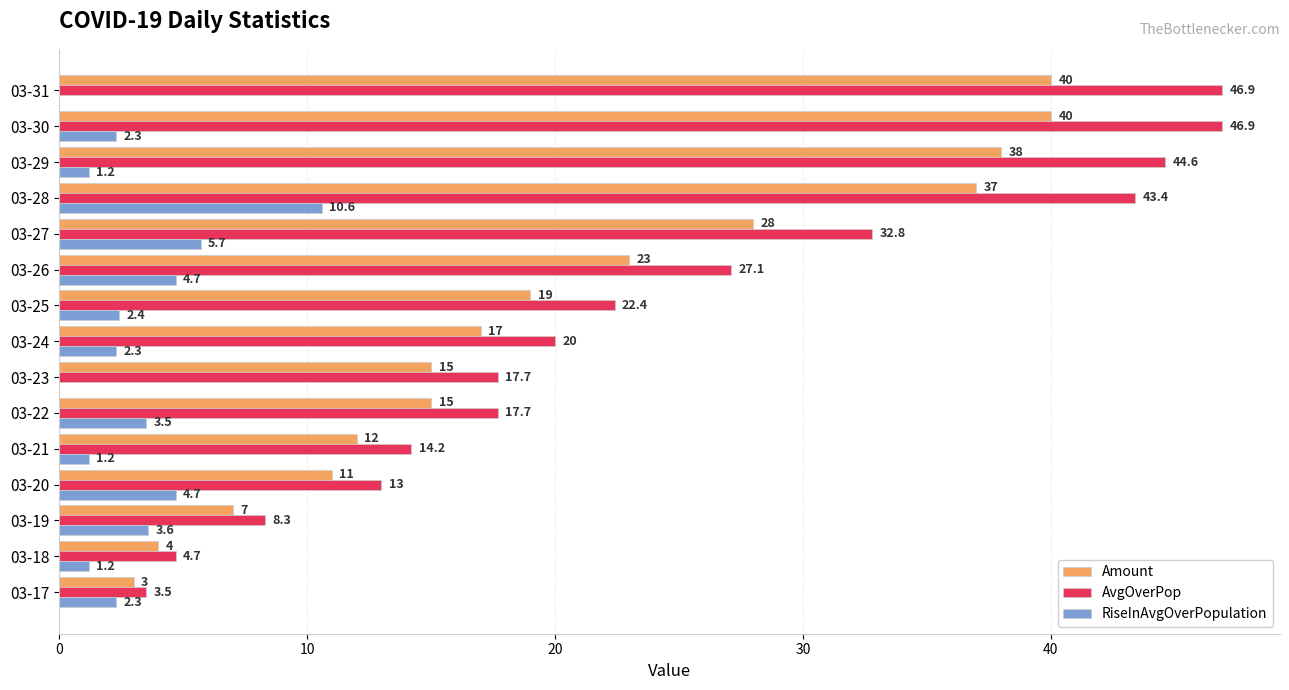

Is the value of Amount at 03-31 greater than the value of RiseInAvgOverPopulation at 03-19?

Yes